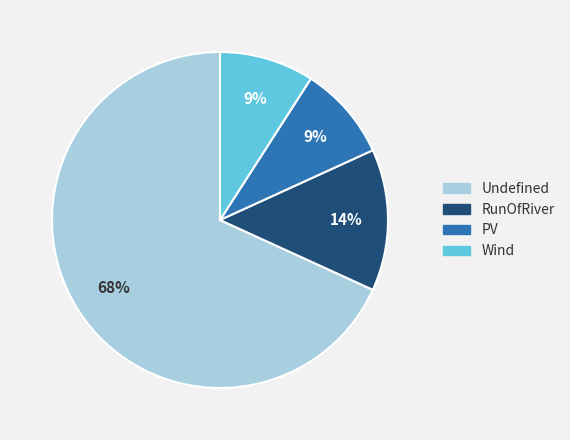

True or false: Undefined accounts for 55% of the total.

False